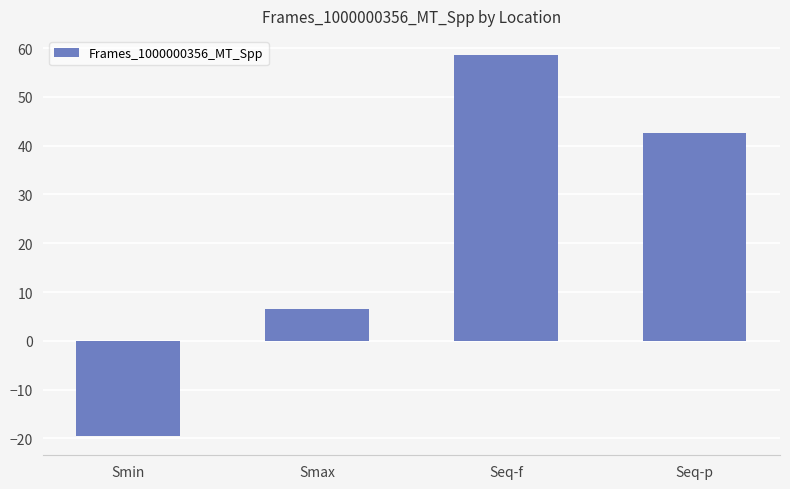

What position from the left is Seq-p?

4